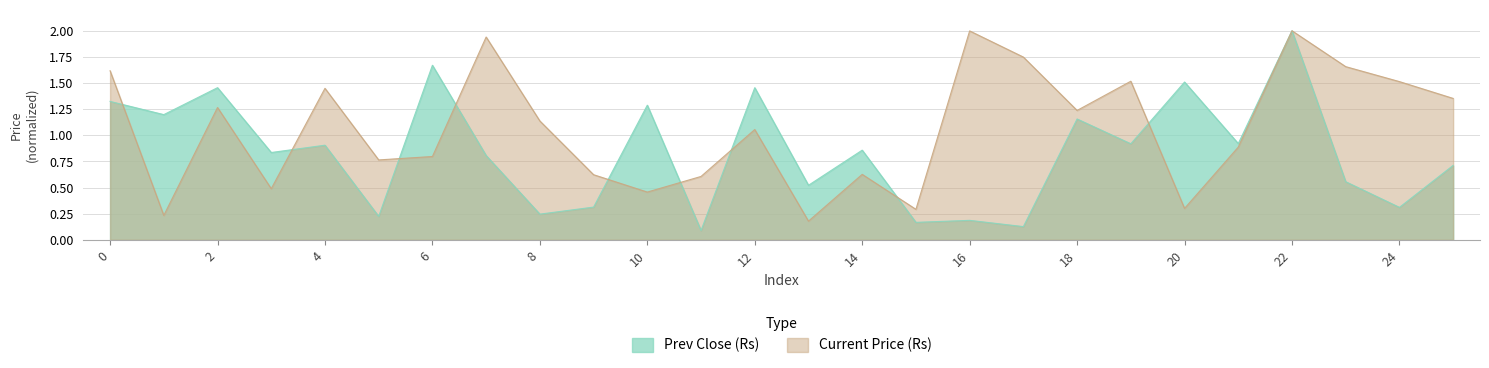

What is the difference between the highest and lowest values at 9?

0.3